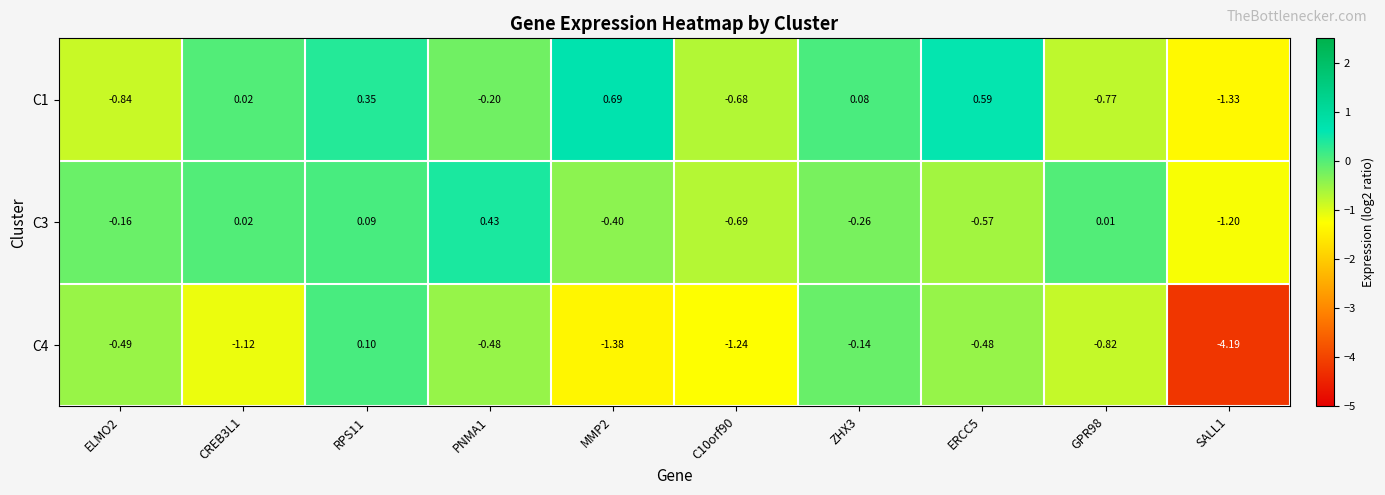

Is the value of C4 at C10orf90 greater than the value of C3 at C10orf90?

No